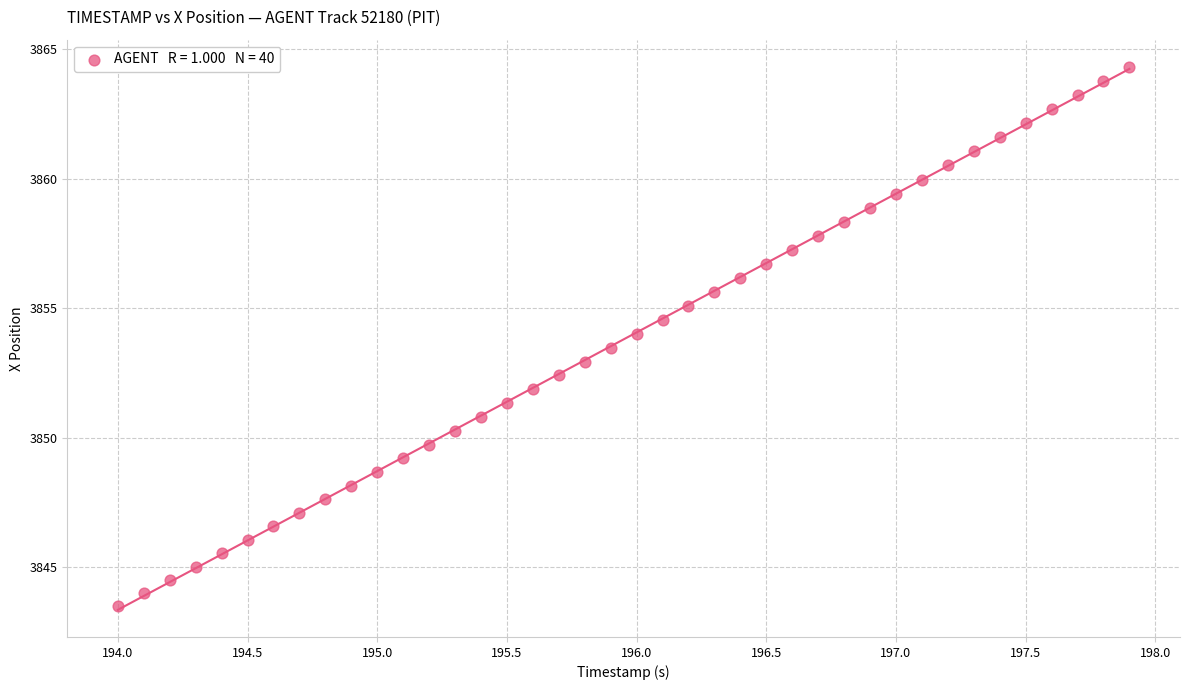

What is the range of X values (max minus min)?

3.9